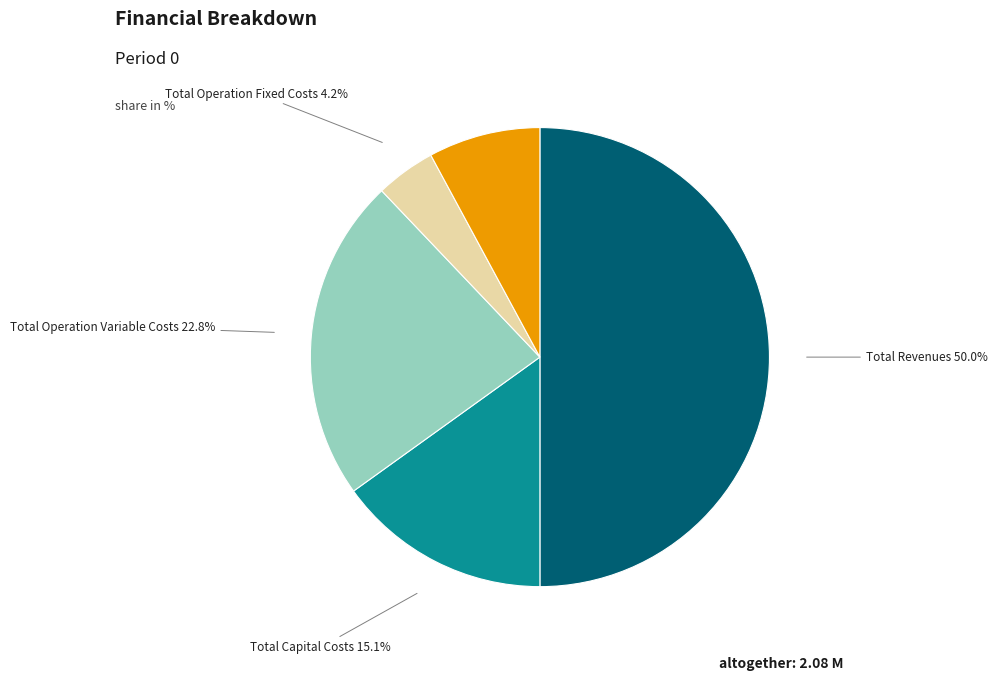

To the nearest percent, what percentage of the pie is Total Profits?

8%